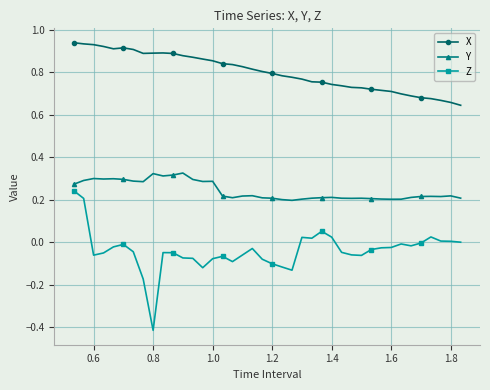

True or false: Y has more than 0 points higher than both neighbors.

True